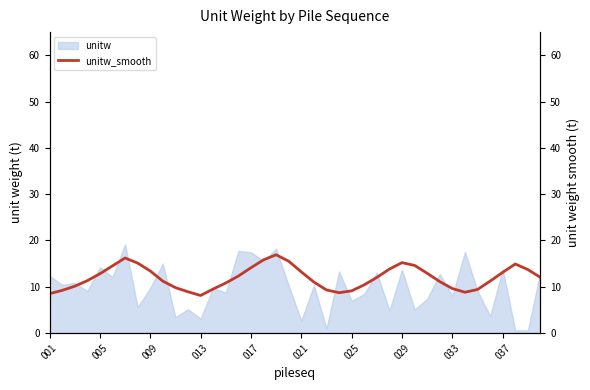

How many data points are less than 12?

20